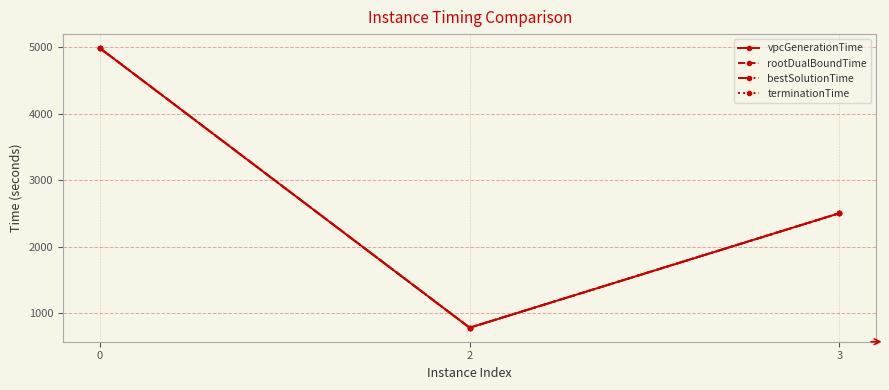

What is the sum of all bestSolutionTime values?

8267.6